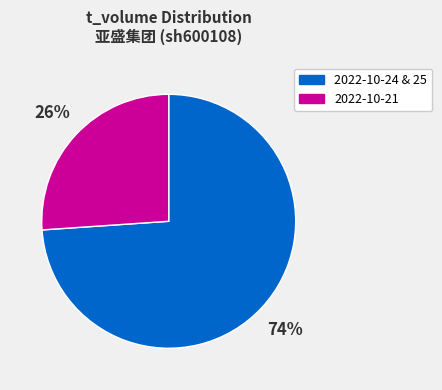

To the nearest percent, what is the combined percentage of 2022-10-21 and 2022-10-24 & 25?

100%